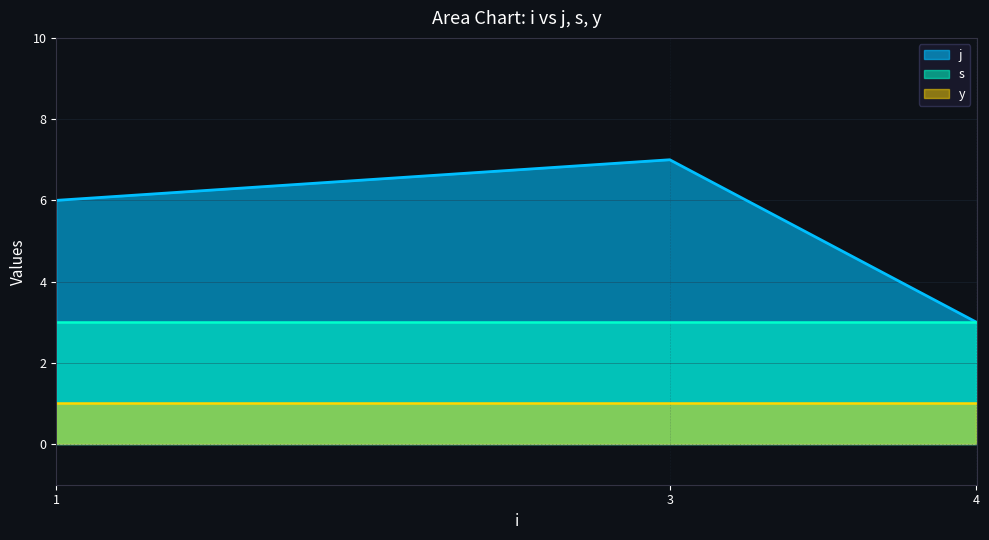

Rank the series by their average value, from highest to lowest.

j, s, y